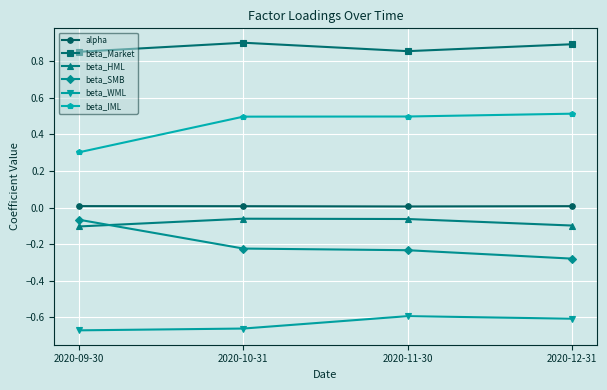

True or false: alpha has a value of 0.0 at 2020-10-31.

True